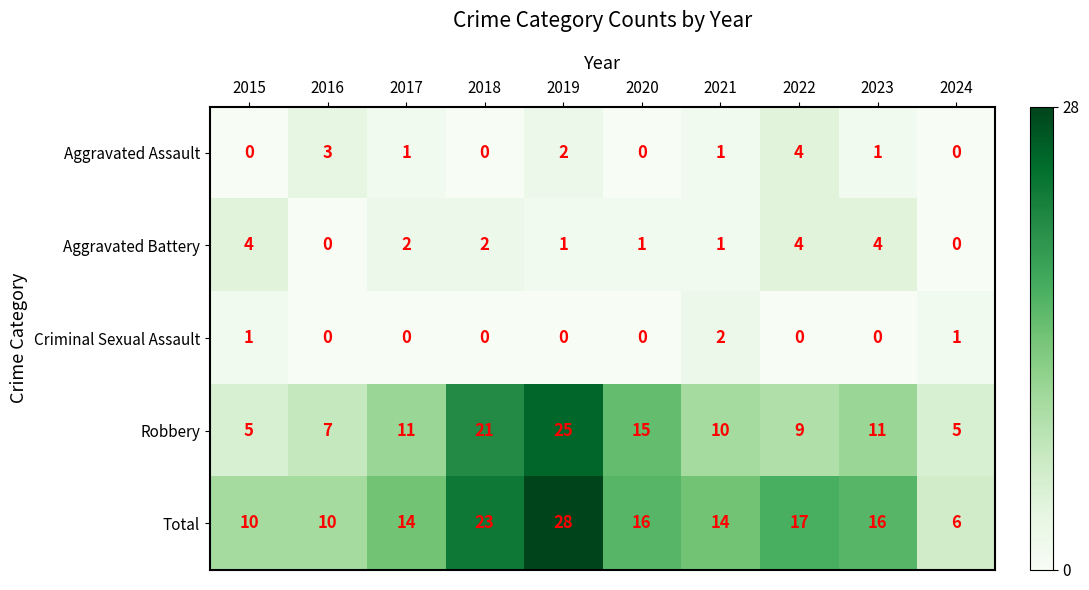

Which category has the highest value in the Robbery series?

2019